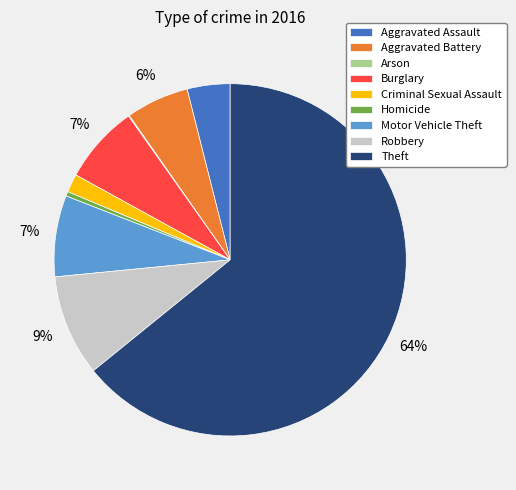

To the nearest percent, what is the combined percentage of Homicide and Aggravated Assault?

4%